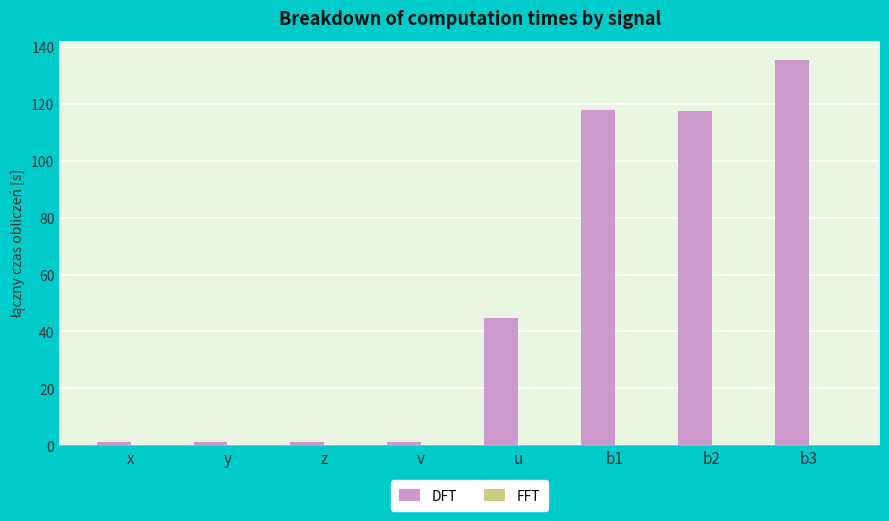

Where does the DFT series first go above 44?

u